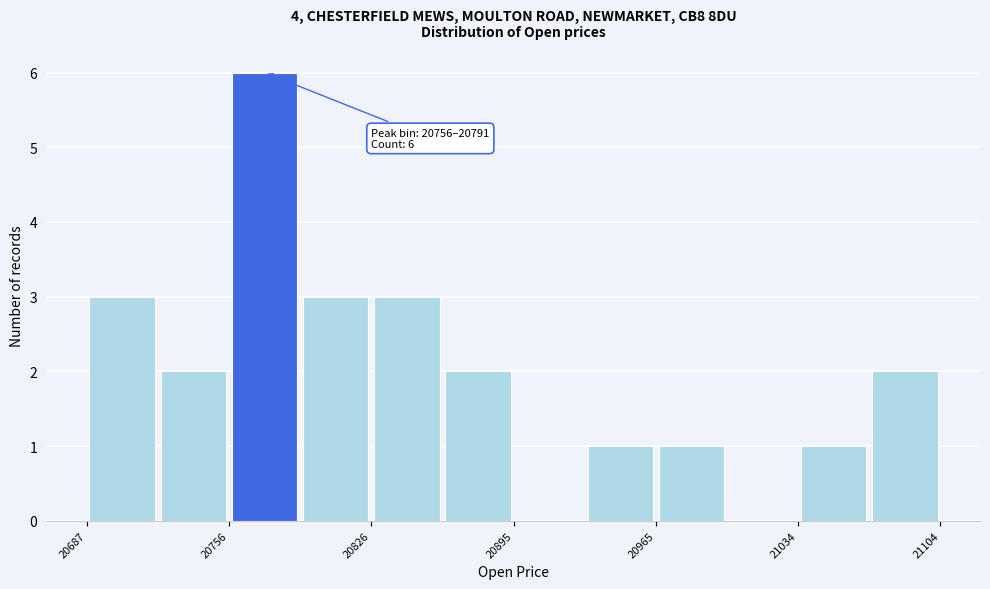

Around what value on the x-axis is the tallest bar? Give the approximate position of its centre, as read against the axis.

20770